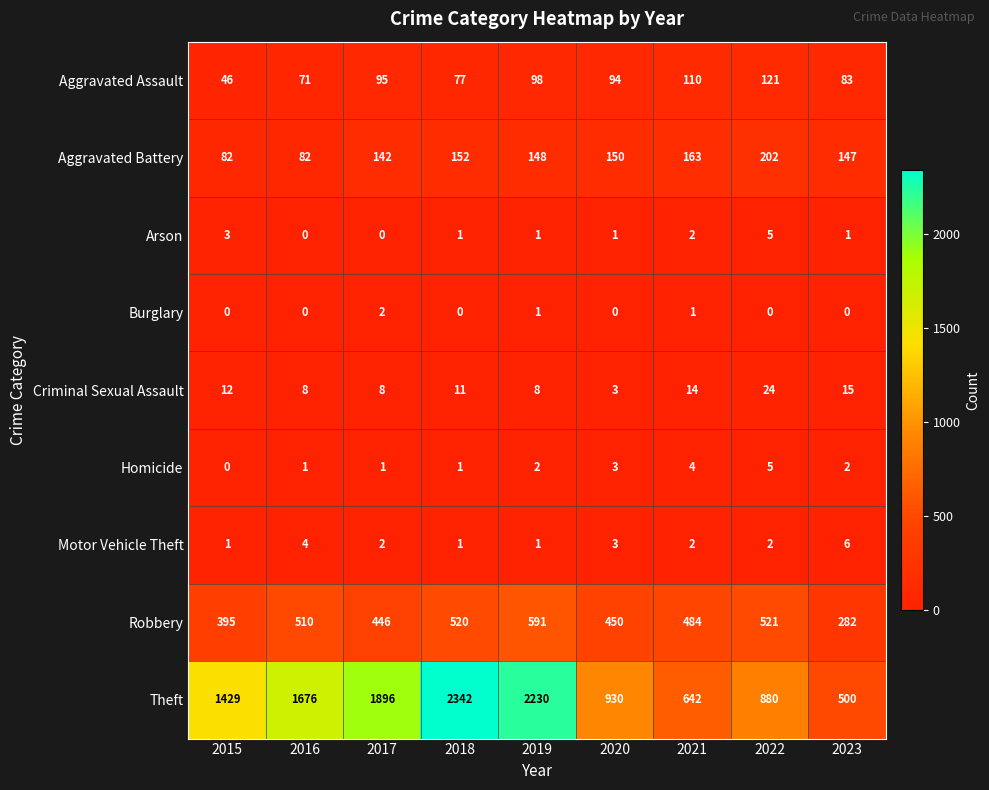

Rank the categories by Aggravated Assault value from highest to lowest.

2022, 2021, 2019, 2017, 2020, 2023, 2018, 2016, 2015